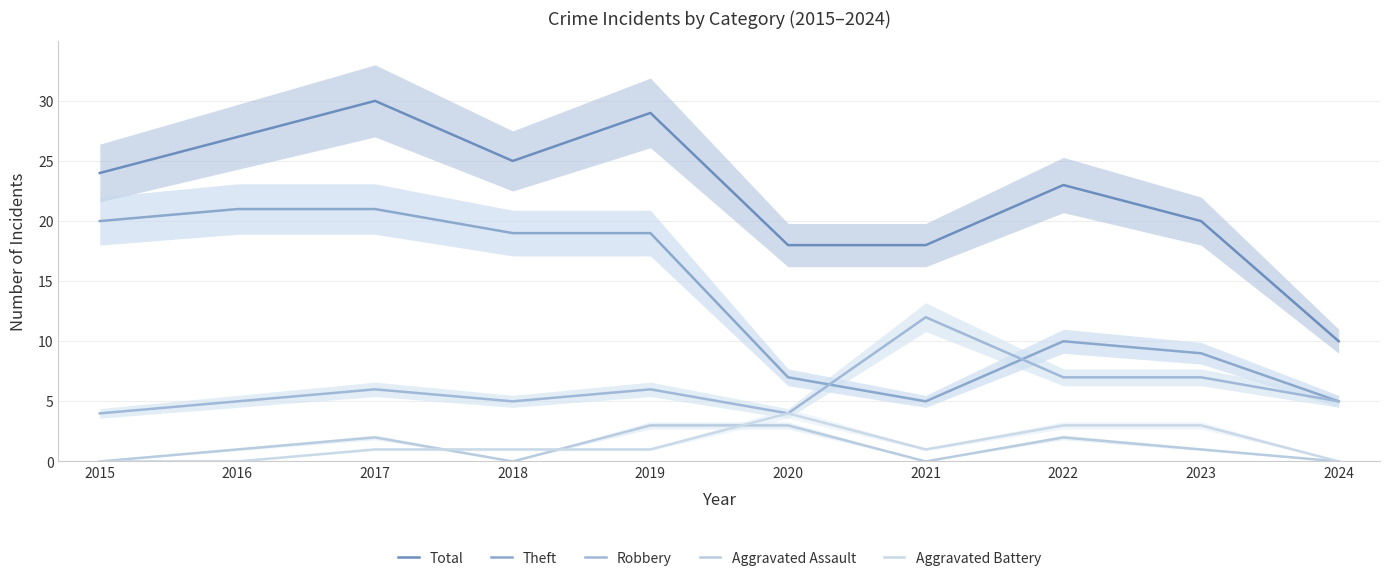

At which label is Aggravated Assault closest to 1?

2016